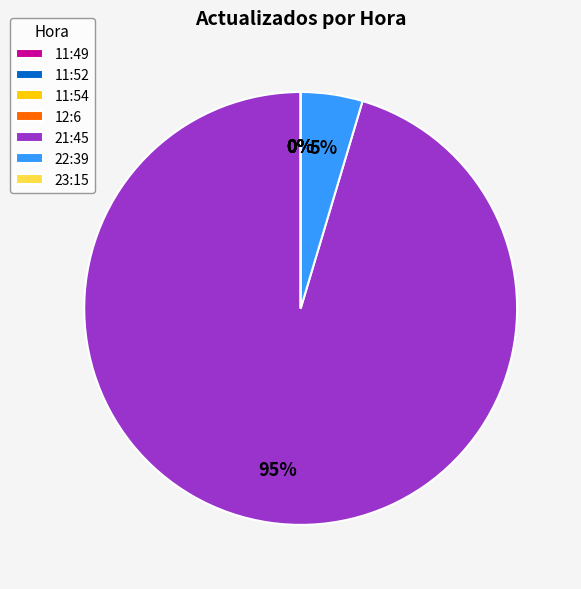

To the nearest percent, what is the combined percentage of 22:39 and 21:45?

100%